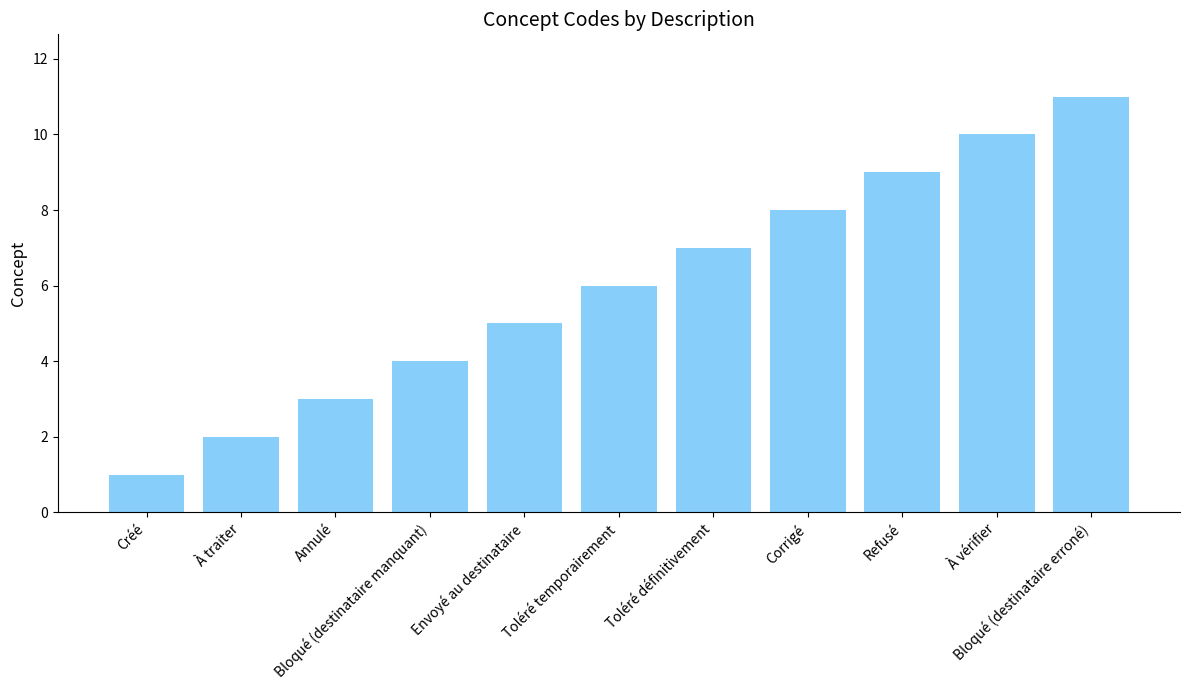

What is the label of the 4th bar from the right?

Corrigé